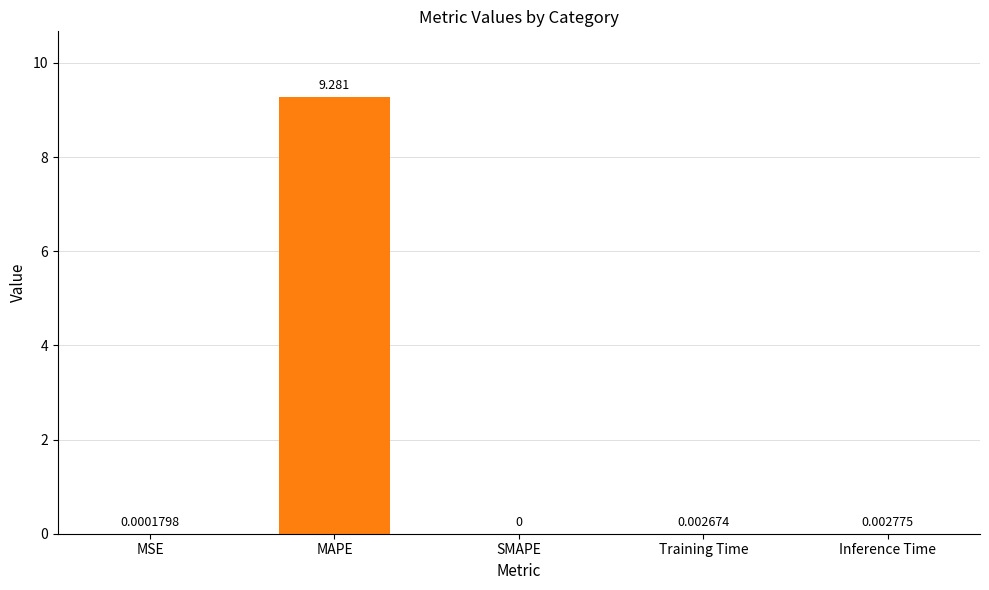

What is the average value?

1.9